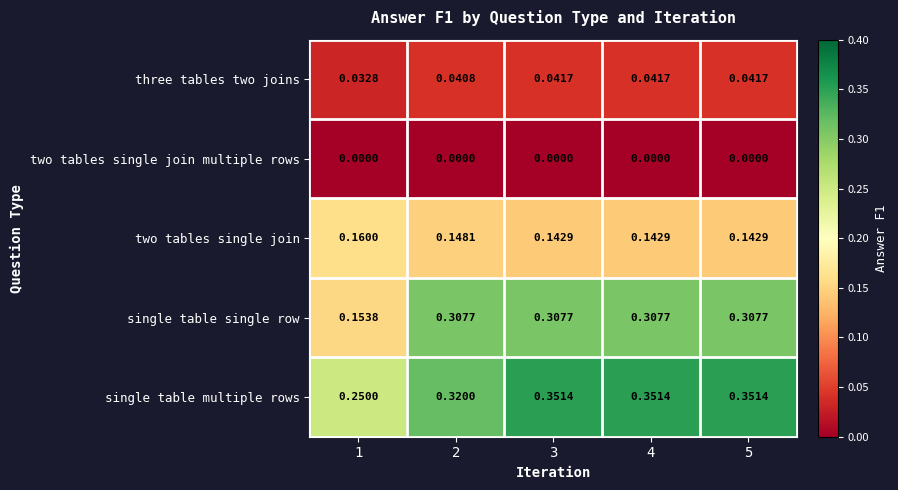

At 2, list the series in order from largest to smallest.

single table multiple rows, single table single row, two tables single join, three tables two joins, two tables single join multiple rows